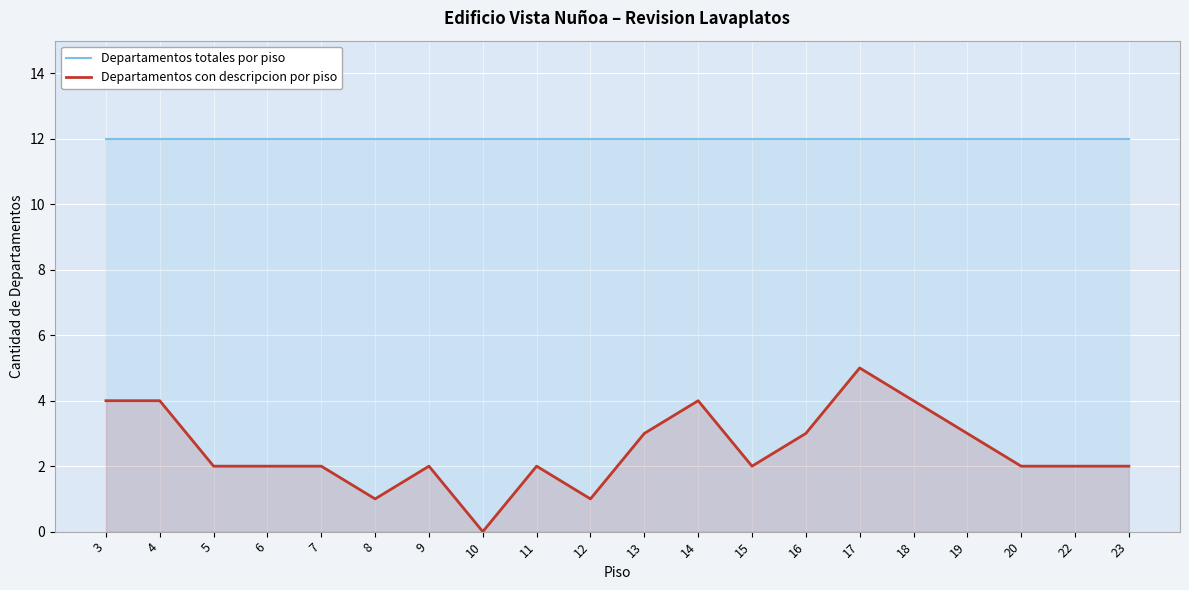

Between 18 and 16, which is larger?

18